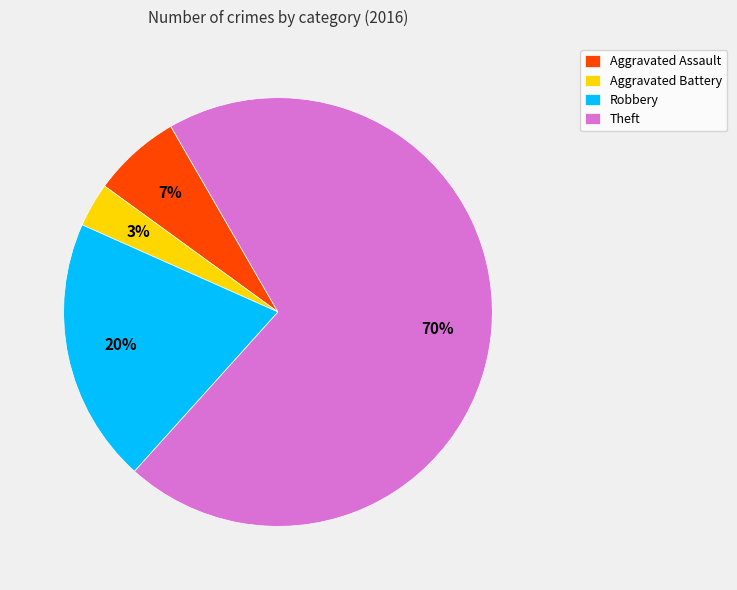

What is the majority slice?

Theft